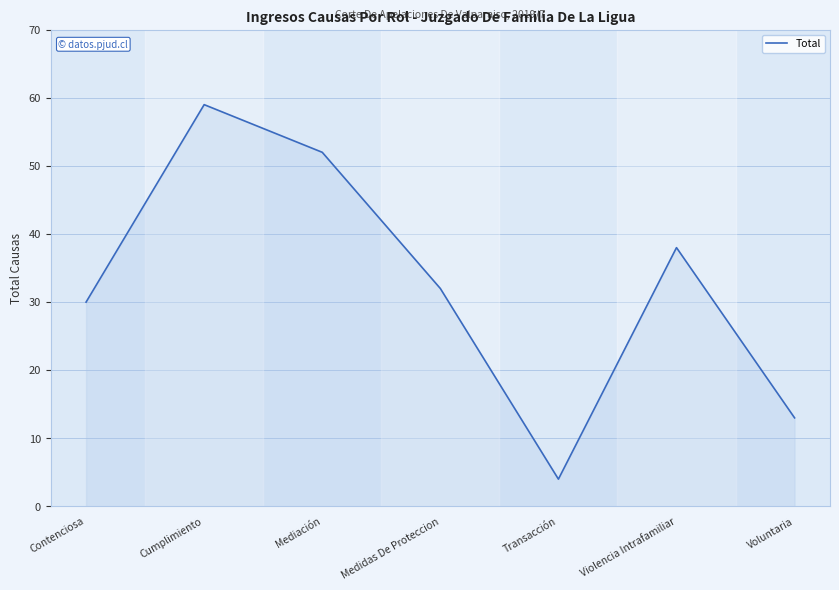

The chart shows a value of 20 at Mediación. True or false?

False